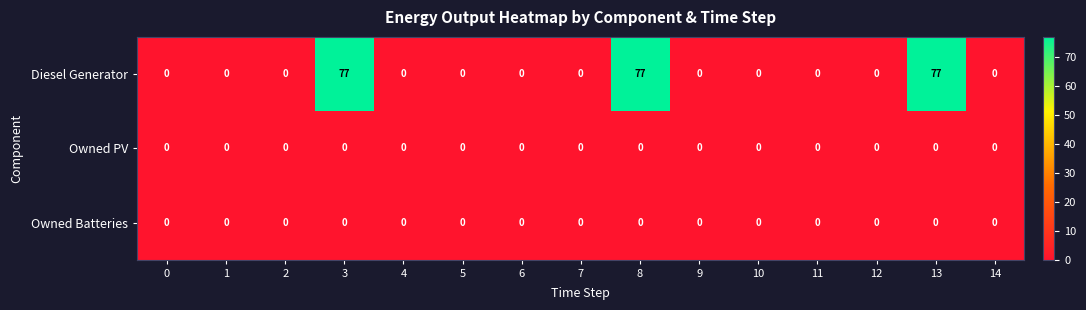

What is the greatest value displayed?

77